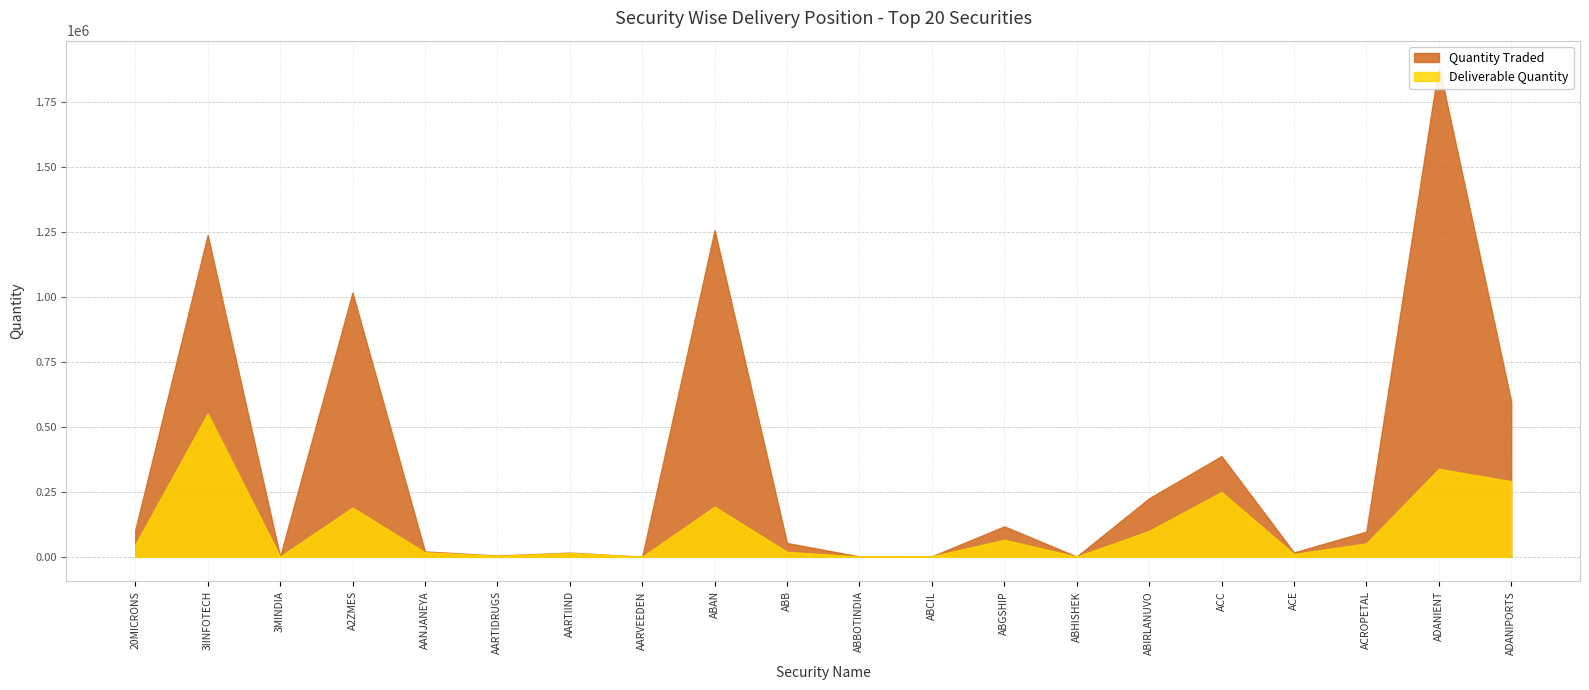

What are all the series names shown in the legend?

Quantity Traded, Deliverable Quantity